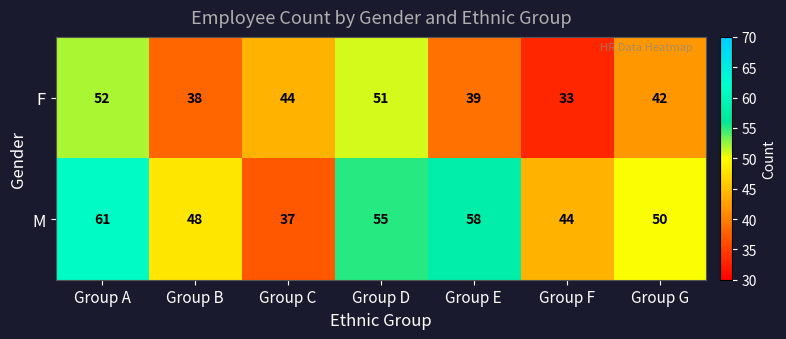

What is the minimum value shown in the chart?

33